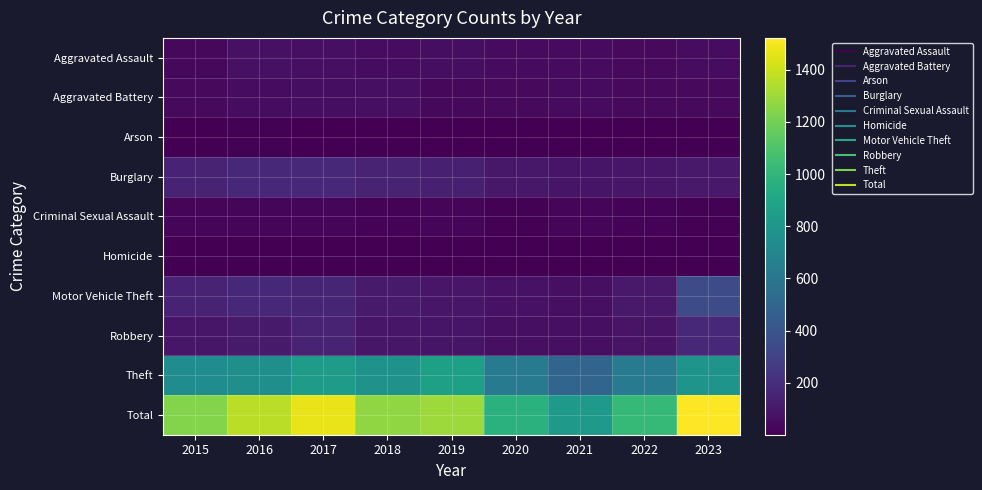

At how many categories does at least one series exceed 63?

9